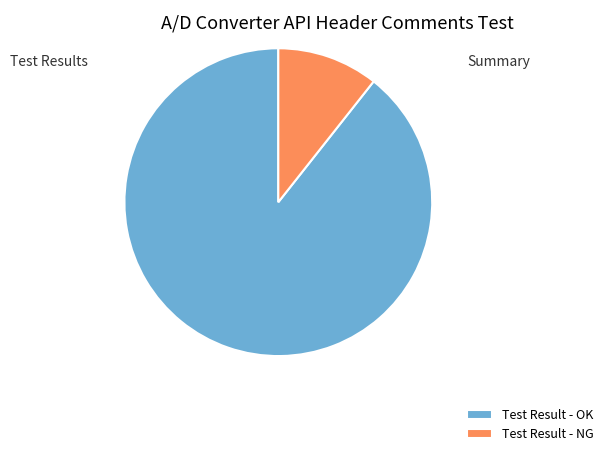

Rank the categories by value from highest to lowest.

Test Result - OK, Test Result - NG